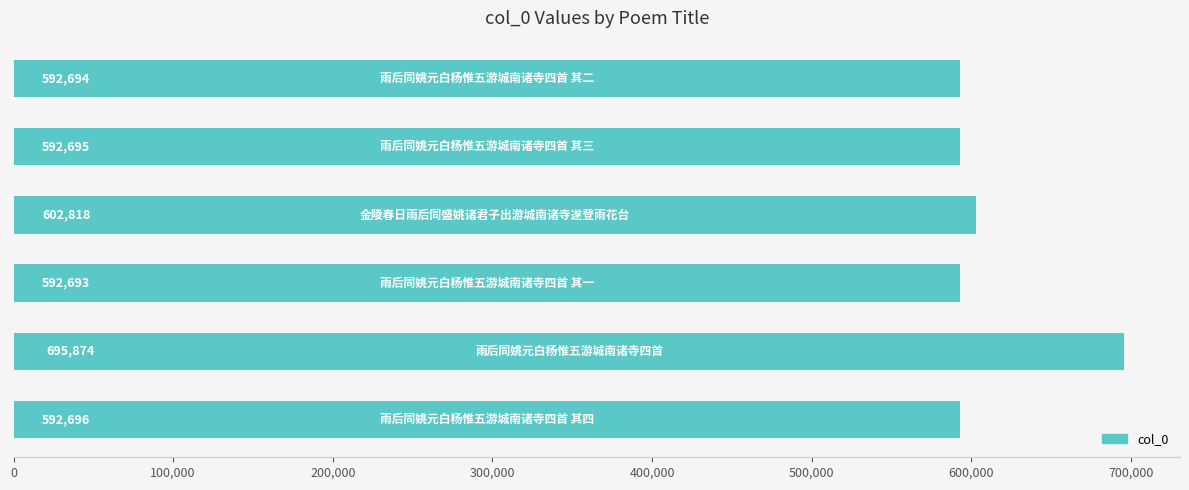

Reading top to bottom, list all the values displayed in this chart.

592694	592695	602818	592693	695874	592696